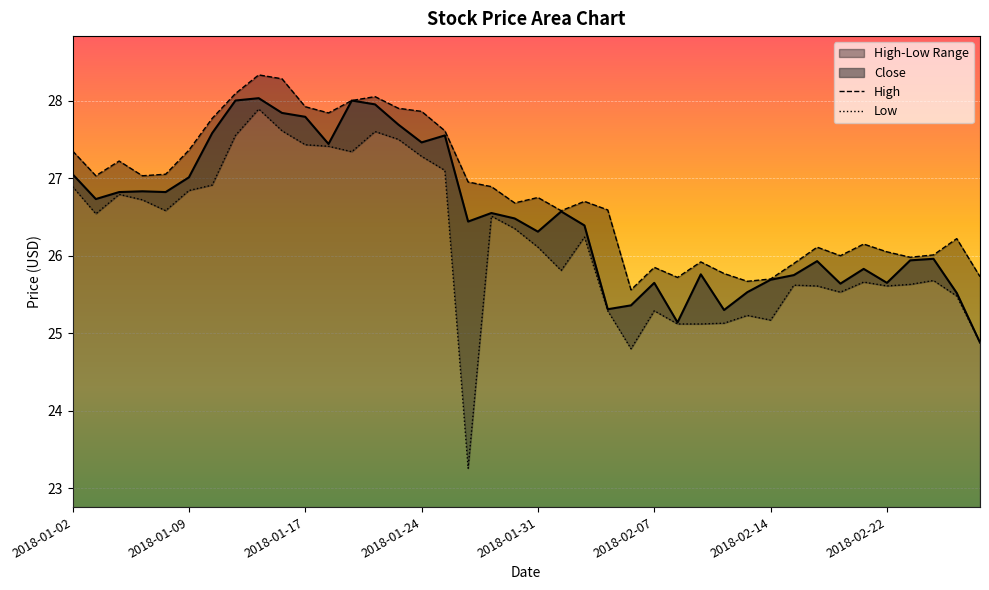

What position from the right is 39?

1